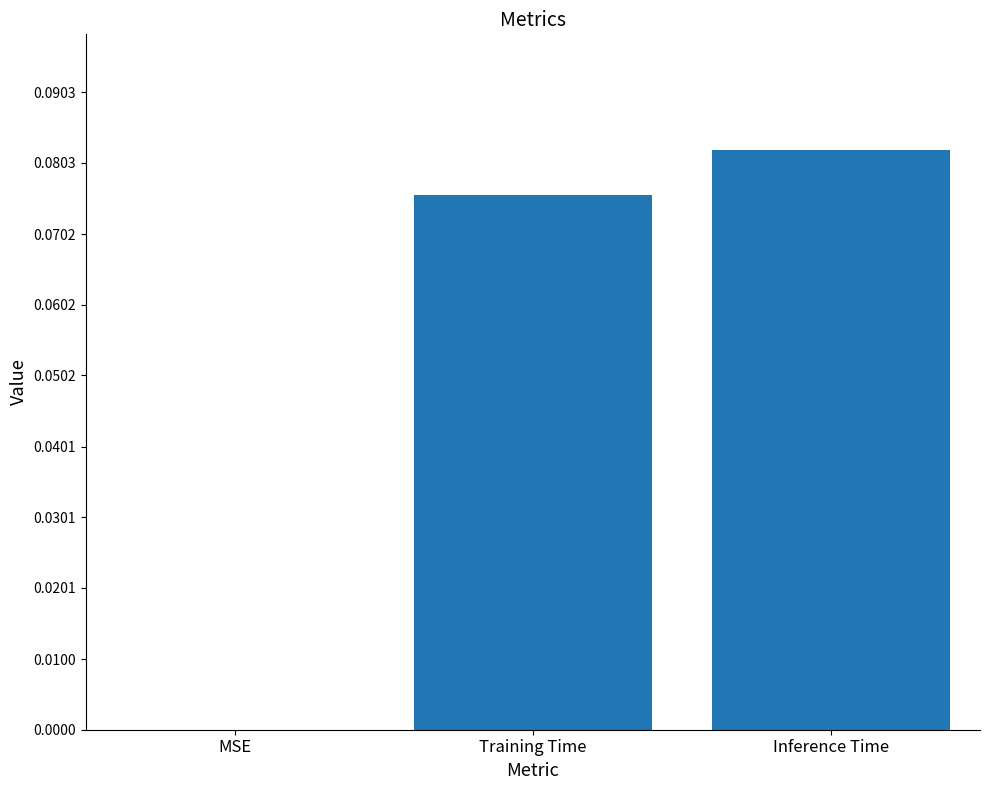

At which category does the chart reach its peak across all series?

Inference Time